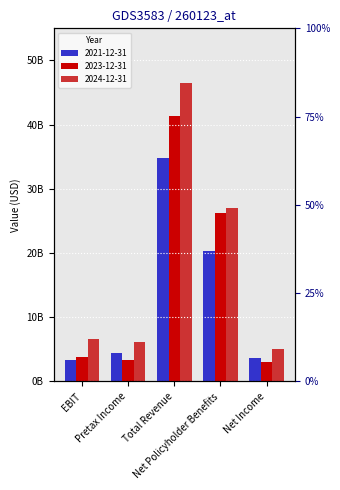

Which category has the highest value in the 2024-12-31 series?

Total Revenue